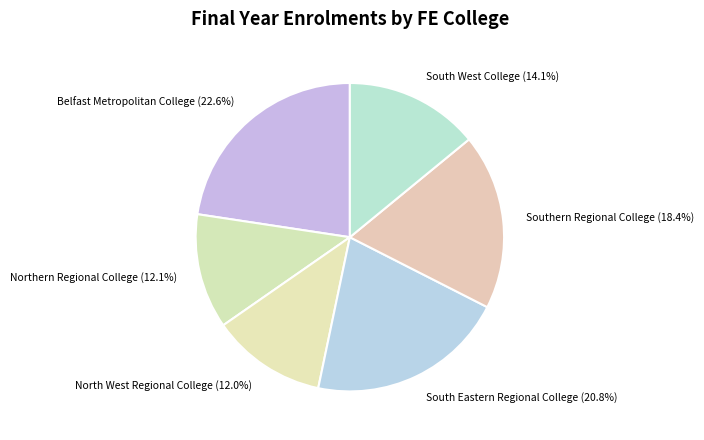

Count the number of slices in the pie.

6